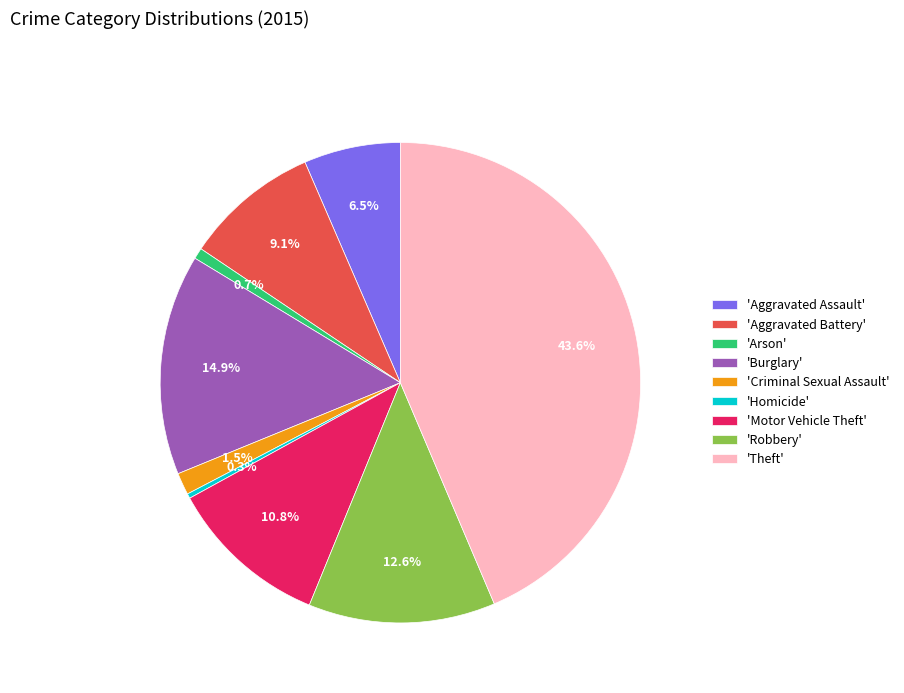

Is 'Arson' the majority of the pie?

No